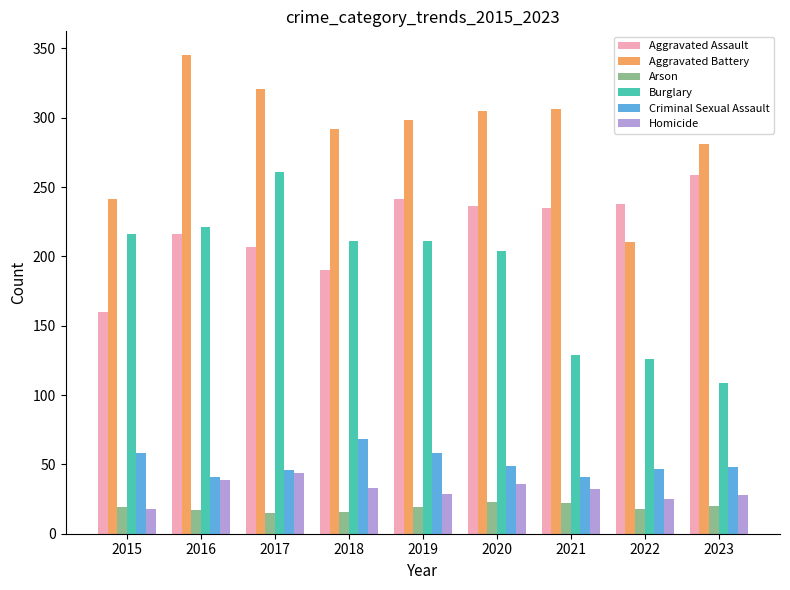

The value of Burglary at 2017 is 460. True or false?

False